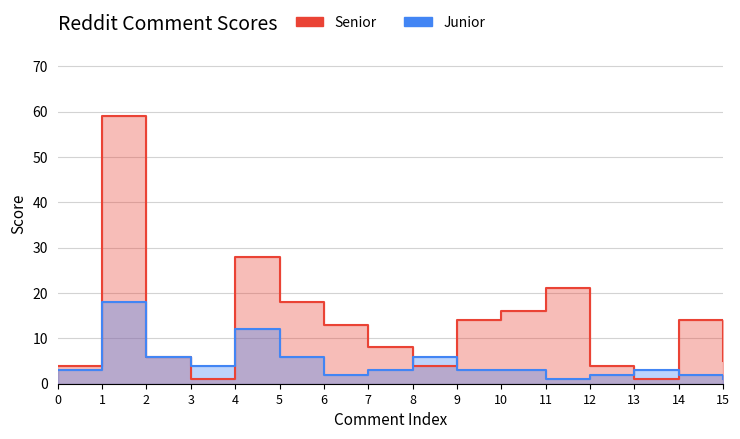

What is the approximate value of Junior at 4, to the nearest 5?

10